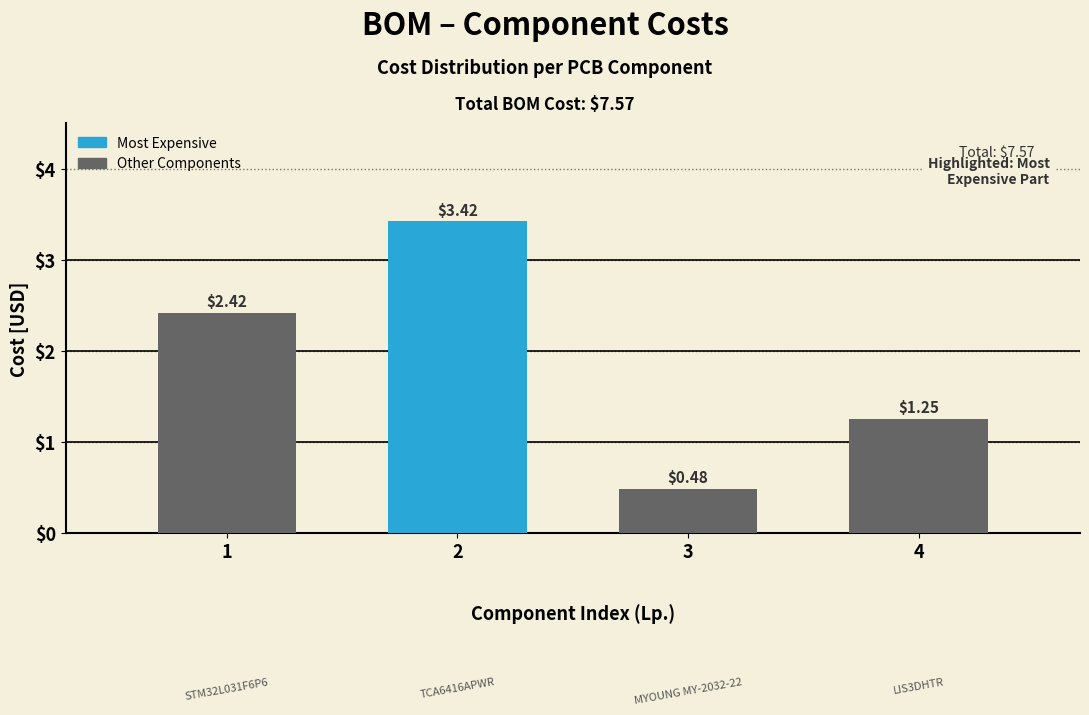

What is the difference between the maximum and minimum values?

2.9